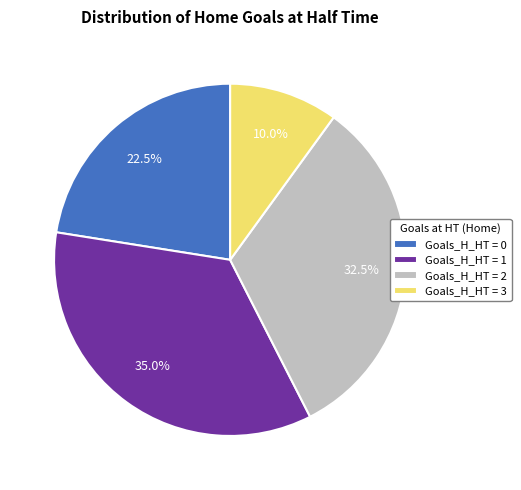

Which category has the biggest portion of the pie?

Goals_H_HT = 1